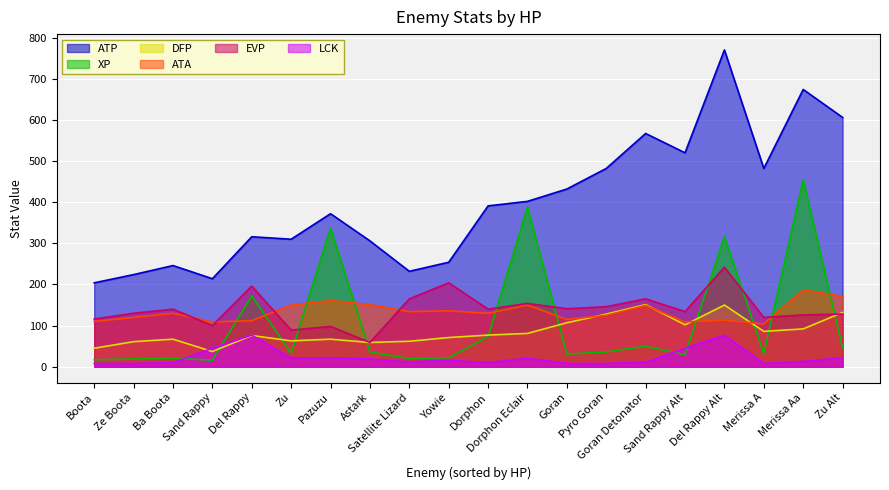

Which series has the largest range (max minus min)?

ATP